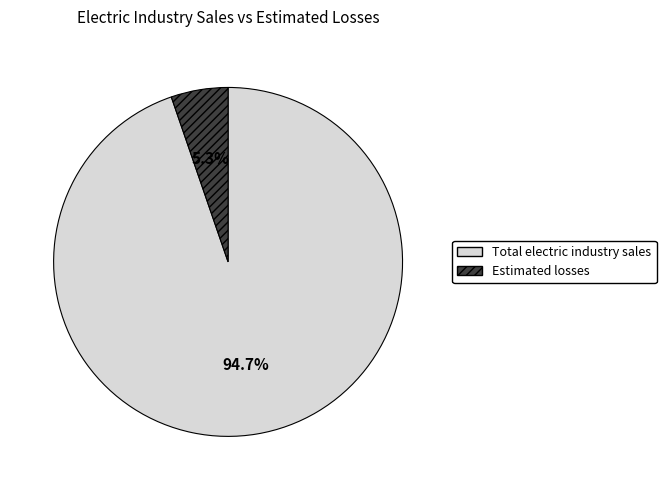

The Estimated losses slice represents 5% of the pie. True or false?

True